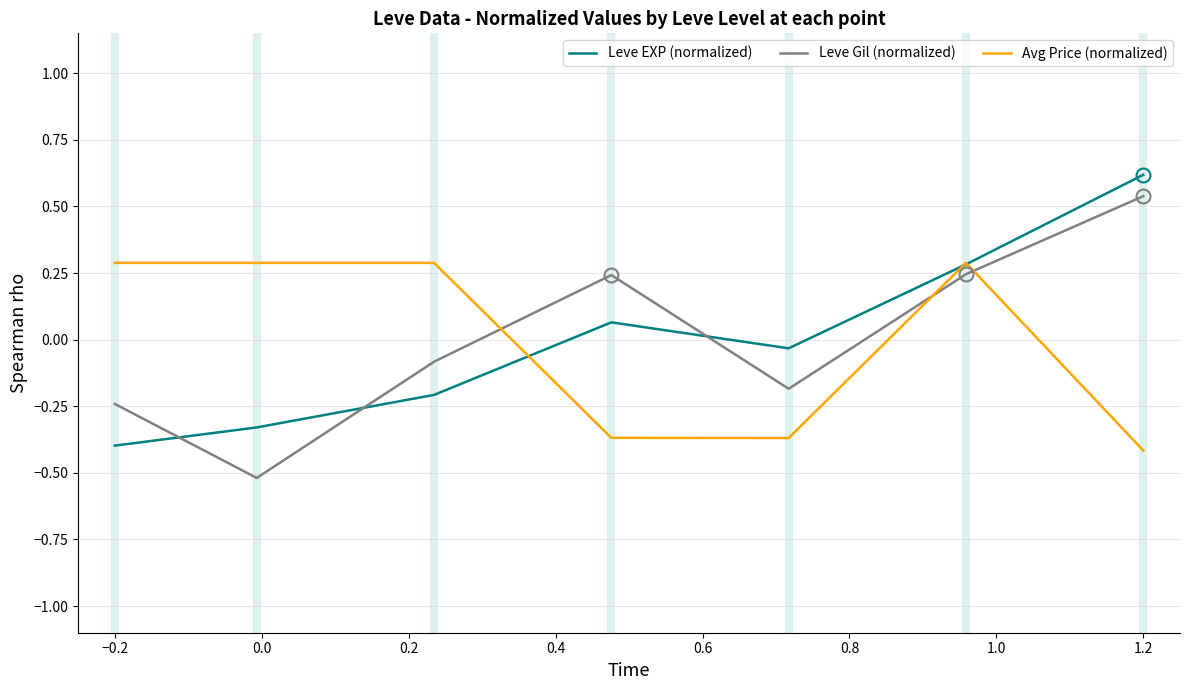

True or false: Leve Gil (normalized) and Avg Price (normalized) intersect in this chart.

True